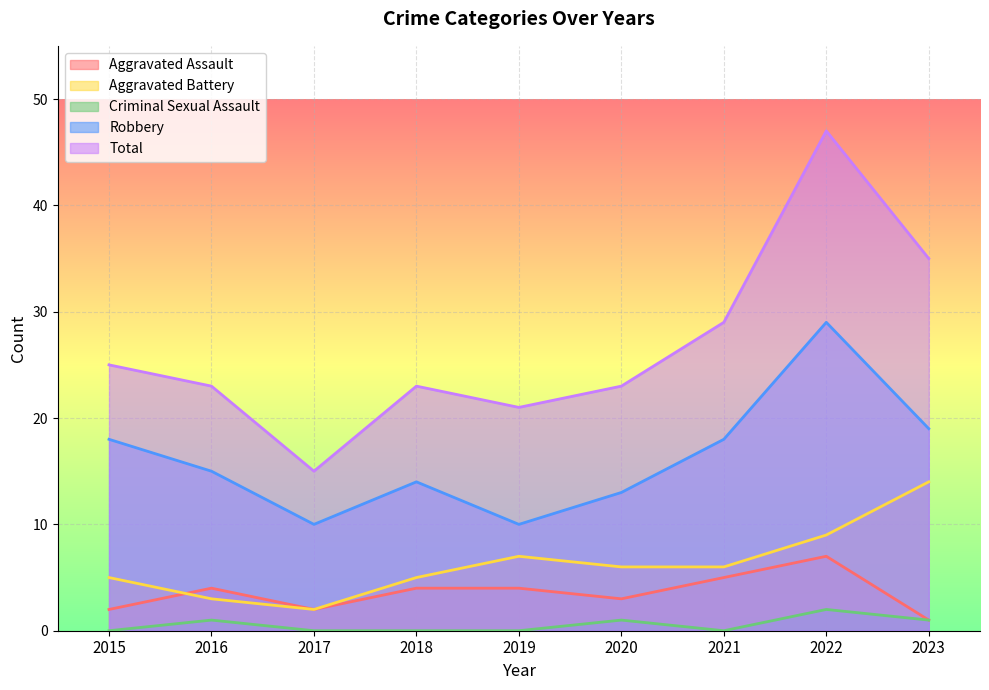

True or false: Total and Robbery intersect in this chart.

False